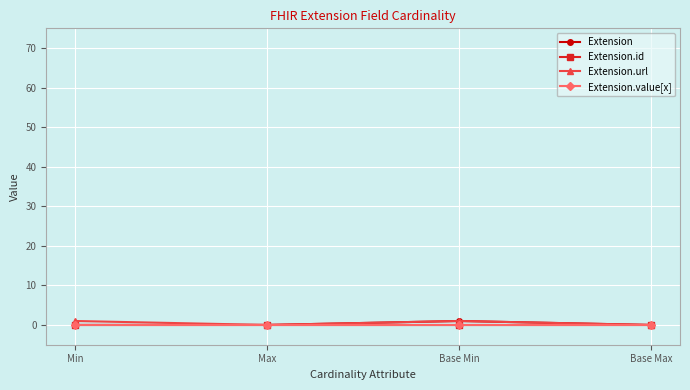

How many series are shown in this chart?

4